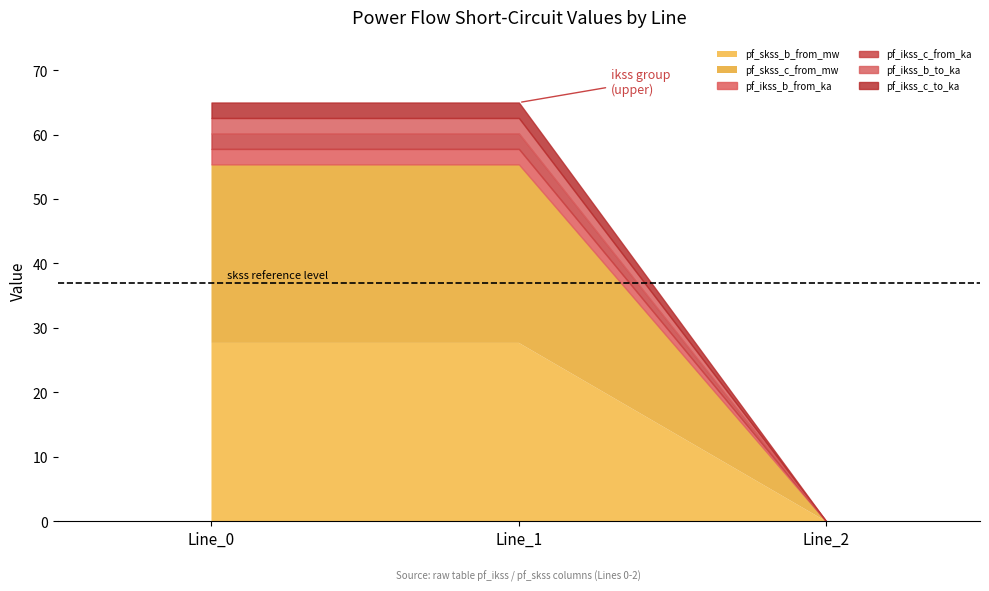

At Line_0, list the series in order from largest to smallest.

pf_skss_c_from_mw, pf_skss_b_from_mw, pf_ikss_c_from_ka, pf_ikss_c_to_ka, pf_ikss_b_to_ka, pf_ikss_b_from_ka